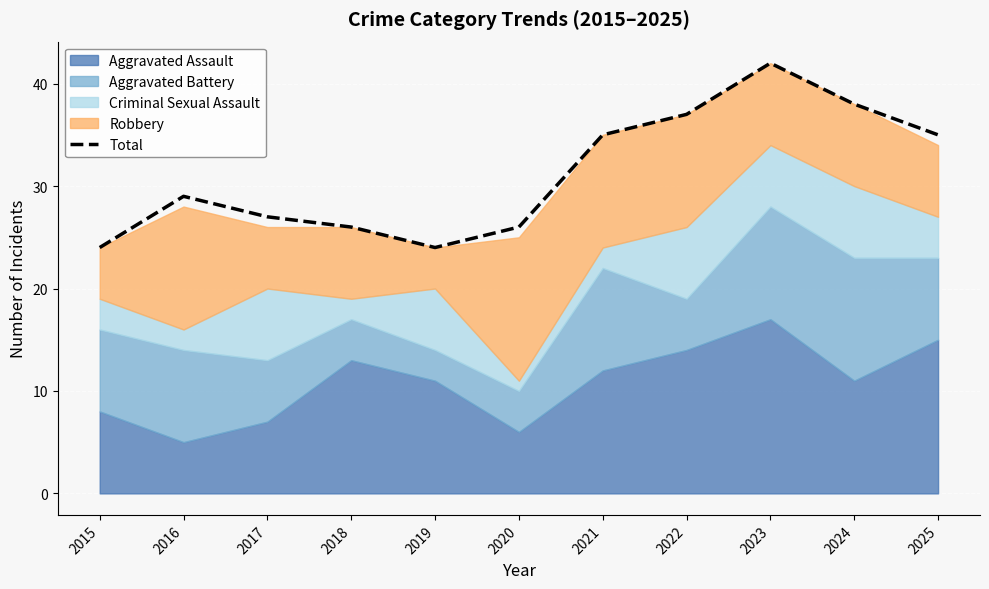

Rank the categories by value from lowest to highest.

2015, 2019, 2018, 2020, 2017, 2016, 2021, 2025, 2022, 2024, 2023